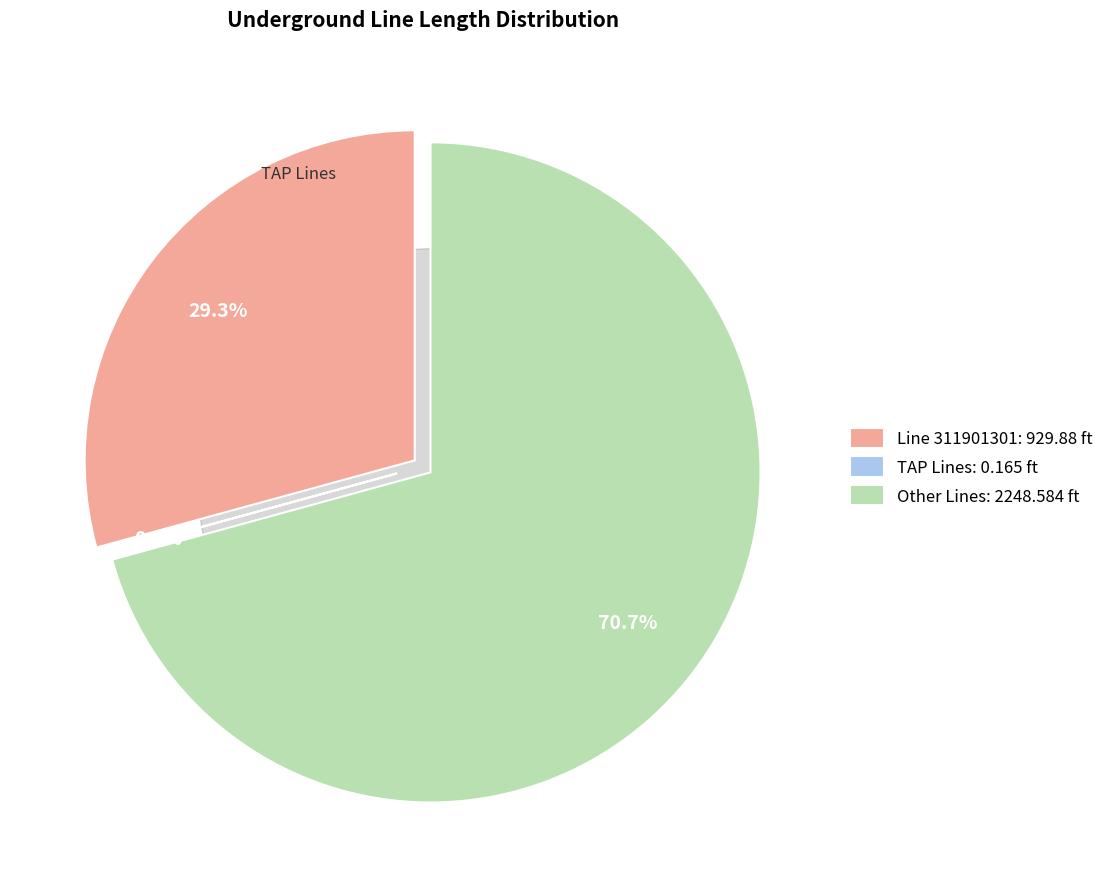

Is the sum of und_line_8103101_201038108 and und_line_8103101_200970127 greater than half?

No